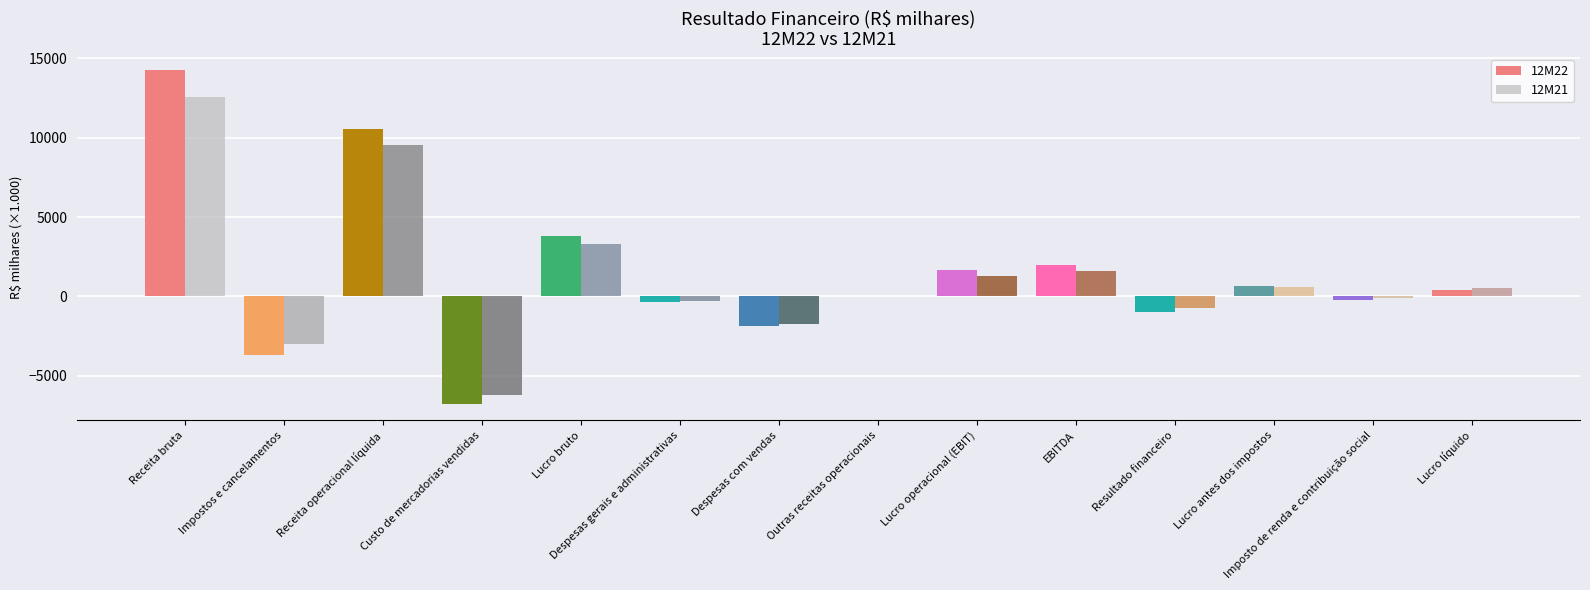

How many series are shown in this chart?

2